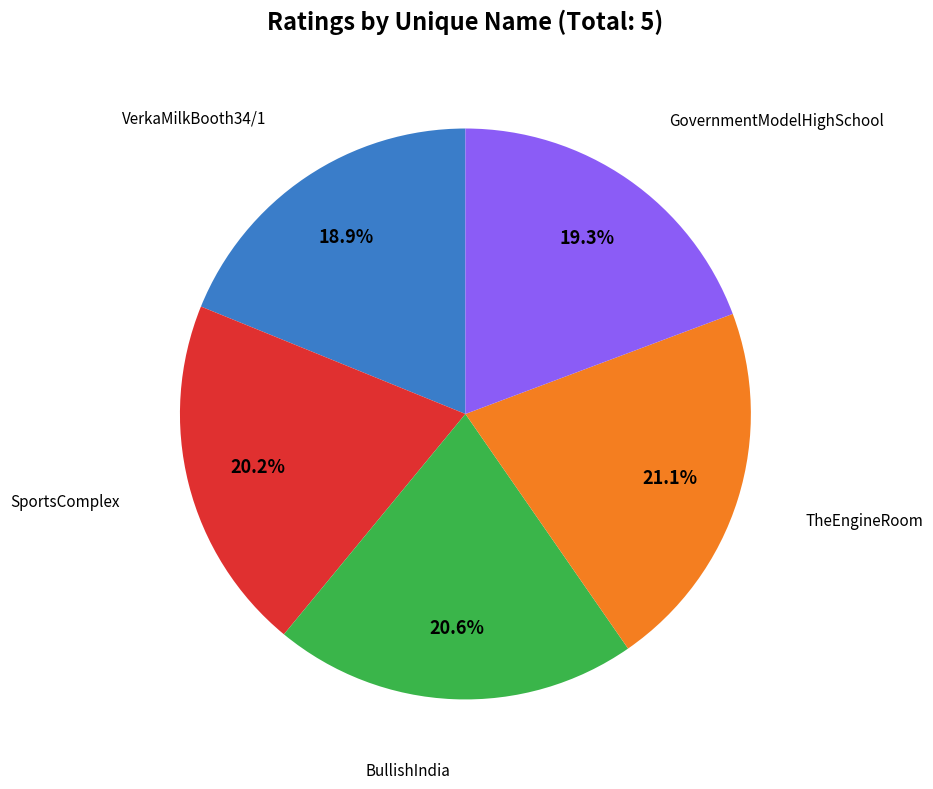

Does any single category account for the majority?

No